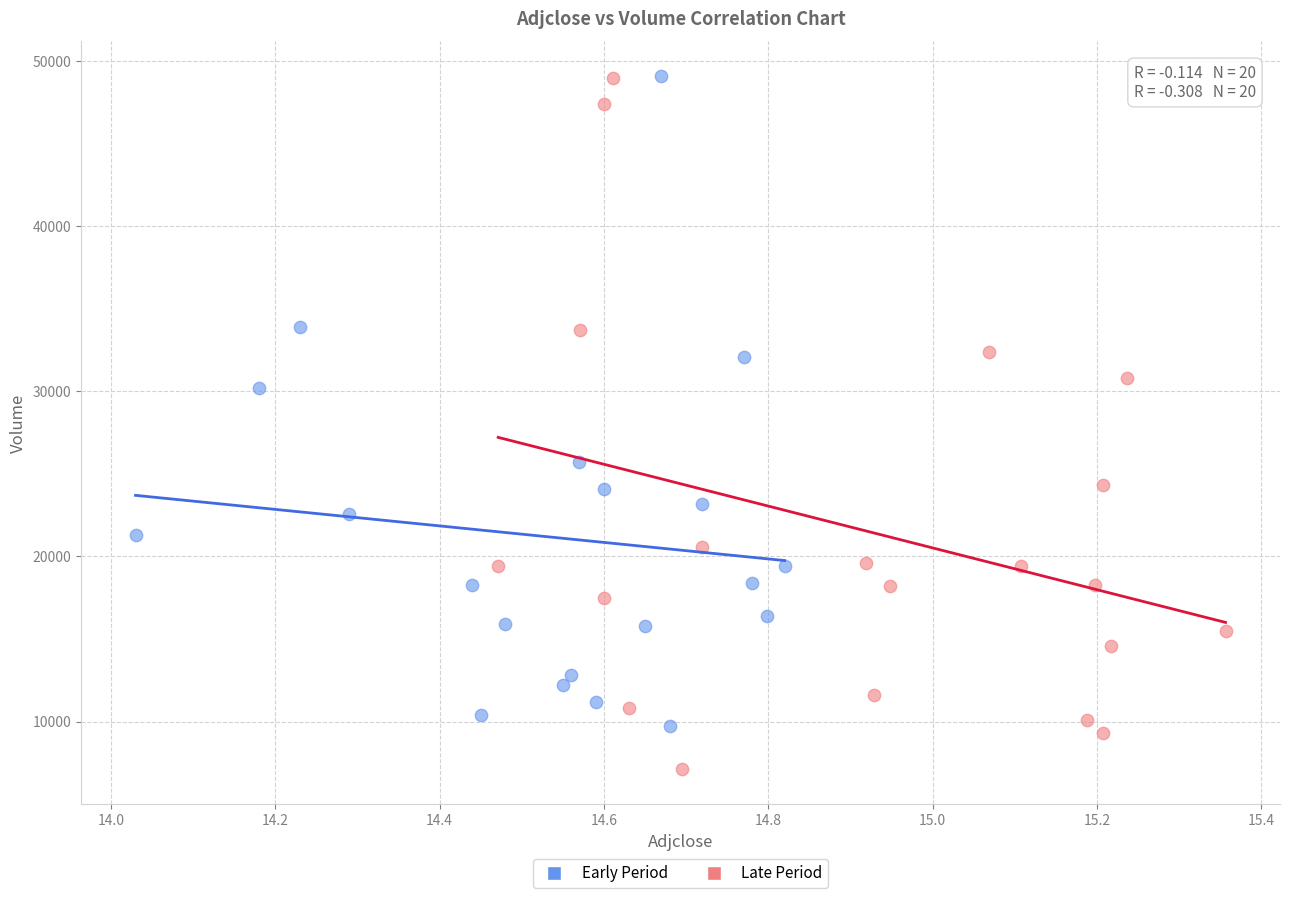

Which series reaches the minimum Y coordinate?

Late Period